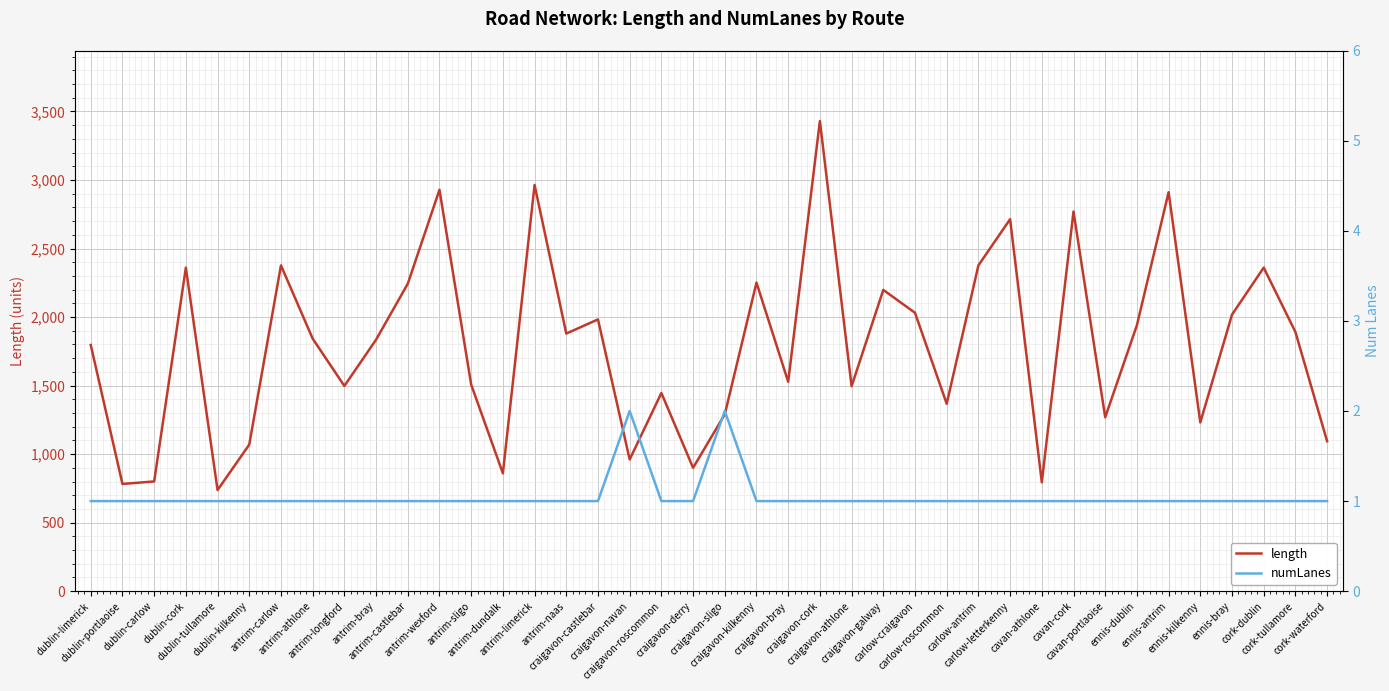

What position from the right is craigavon-roscommon?

22